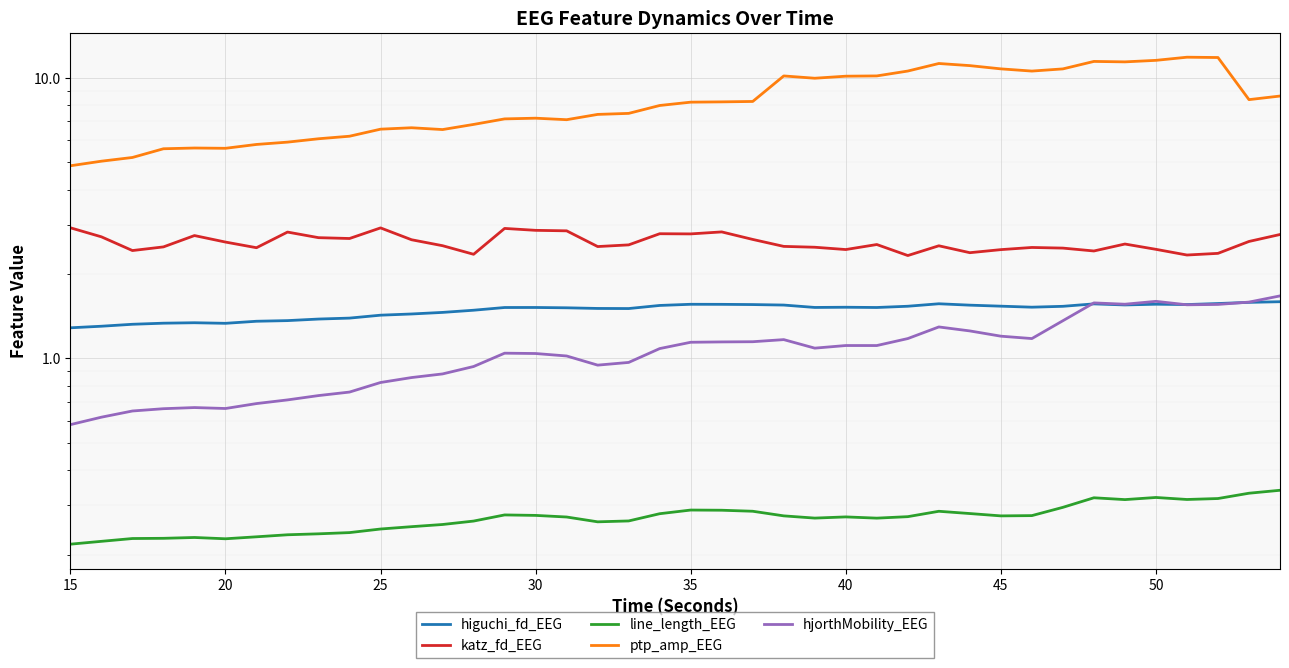

Reading right to left, list all the values displayed in this chart.

higuchi_fd_EEG: 1.6	1.6	1.6	1.6	1.6	1.6	1.6	1.5	1.5	1.5	1.5	1.6	1.5	1.5	1.5	1.5	1.6	1.6	1.6	1.6	1.5	1.5	1.5	1.5	1.5	1.5	1.5	1.5	1.4	1.4	1.4	1.4	1.4	1.4	1.3	1.3	1.3	1.3	1.3	1.3
katz_fd_EEG: 2.8	2.6	2.4	2.3	2.4	2.6	2.4	2.5	2.5	2.4	2.4	2.5	2.3	2.5	2.4	2.5	2.5	2.7	2.8	2.8	2.8	2.5	2.5	2.9	2.9	2.9	2.4	2.5	2.6	2.9	2.7	2.7	2.8	2.5	2.6	2.7	2.5	2.4	2.7	2.9
line_length_EEG: 0.3	0.3	0.3	0.3	0.3	0.3	0.3	0.3	0.3	0.3	0.3	0.3	0.3	0.3	0.3	0.3	0.3	0.3	0.3	0.3	0.3	0.3	0.3	0.3	0.3	0.3	0.3	0.3	0.3	0.2	0.2	0.2	0.2	0.2	0.2	0.2	0.2	0.2	0.2	0.2
ptp_amp_EEG: 8.6	8.4	11.8	11.9	11.6	11.4	11.4	10.8	10.6	10.8	11.1	11.3	10.6	10.2	10.1	10.0	10.2	8.2	8.2	8.2	8.0	7.5	7.4	7.1	7.2	7.1	6.8	6.5	6.6	6.6	6.2	6.1	5.9	5.8	5.6	5.6	5.6	5.2	5.0	4.9
hjorthMobility_EEG: 1.7	1.6	1.6	1.6	1.6	1.6	1.6	1.4	1.2	1.2	1.3	1.3	1.2	1.1	1.1	1.1	1.2	1.1	1.1	1.1	1.1	1.0	0.9	1.0	1.0	1.0	0.9	0.9	0.9	0.8	0.8	0.7	0.7	0.7	0.7	0.7	0.7	0.6	0.6	0.6